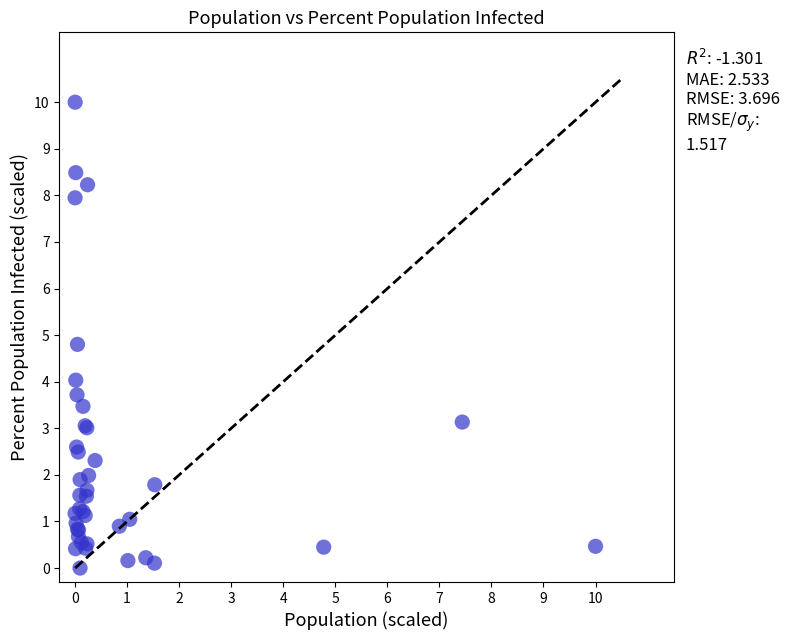

What Y value in the scatter plot is closest to 5?

4.8